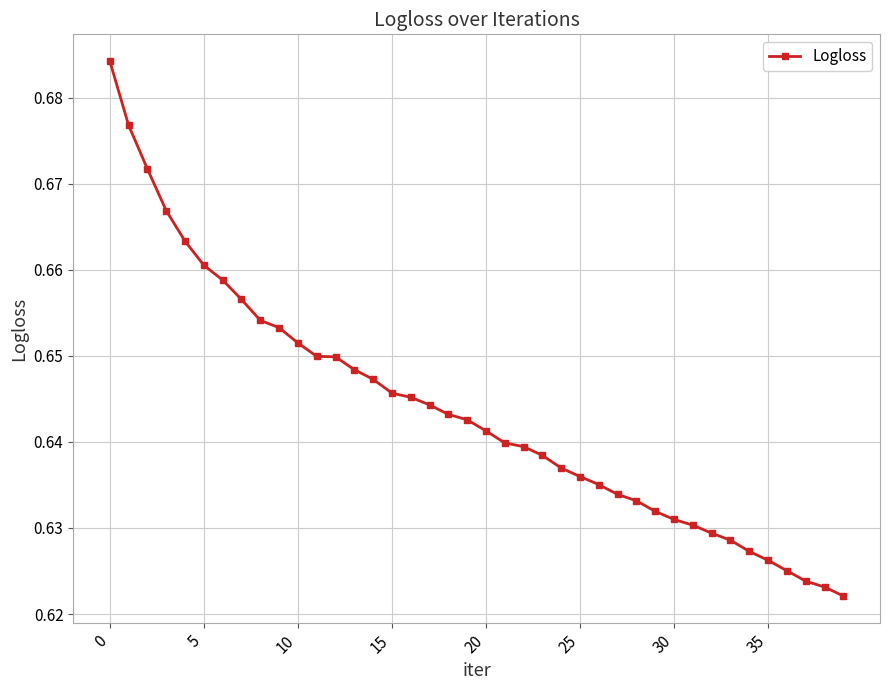

What is the sum of all values?

25.7